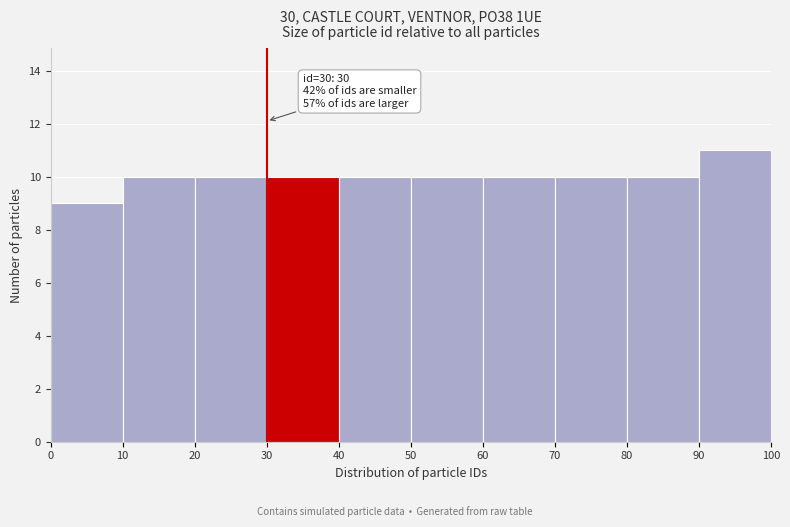

Over which range of the x-axis is the bar tallest?

90 to 100